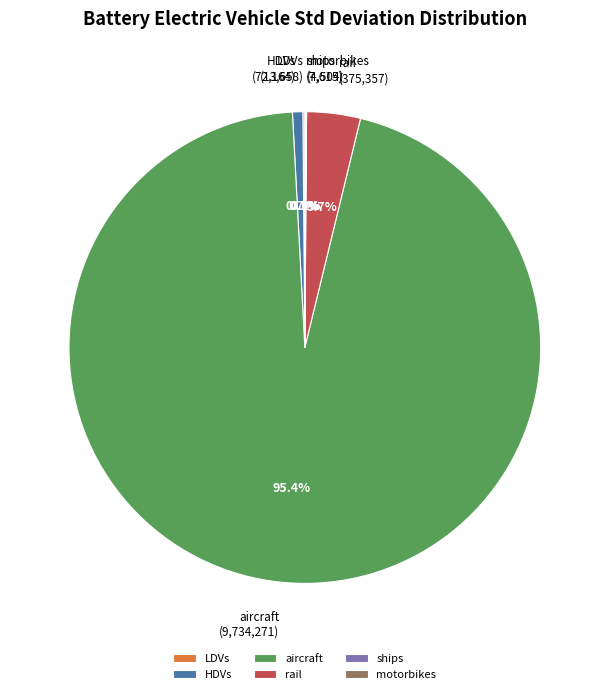

To the nearest percent, what is the combined percentage of aircraft and rail?

99%